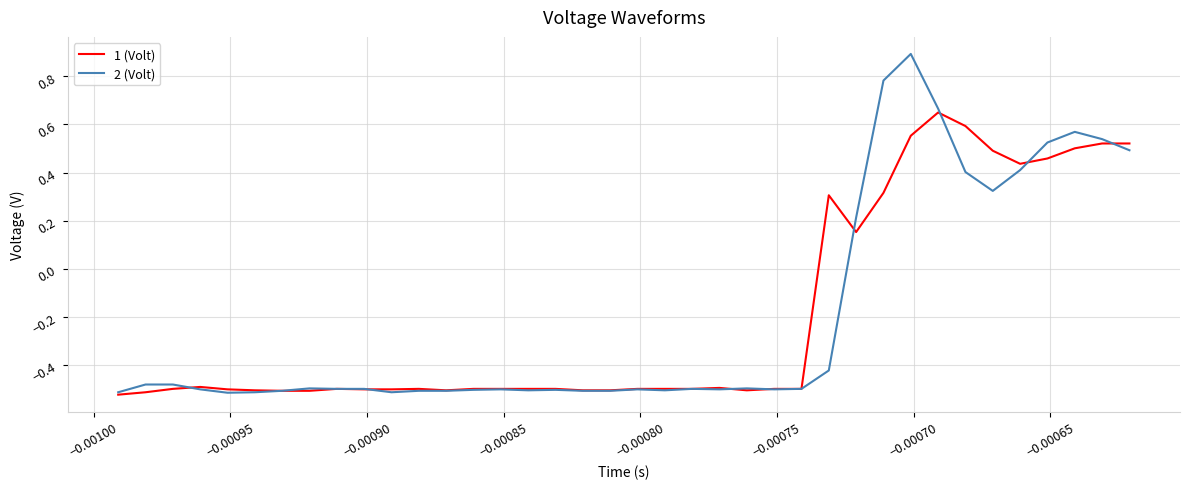

Which series has the widest spread of values?

2 (Volt)